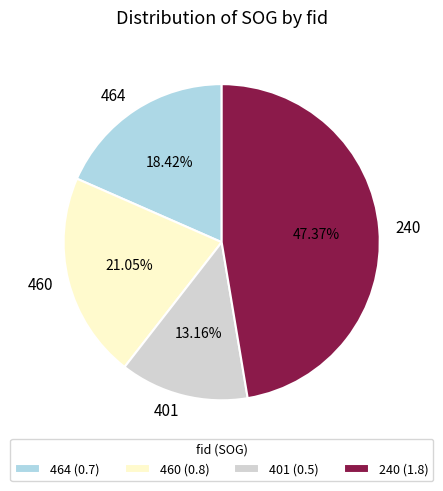

Combined, what portion of the pie is 464 and 460?

39.5%